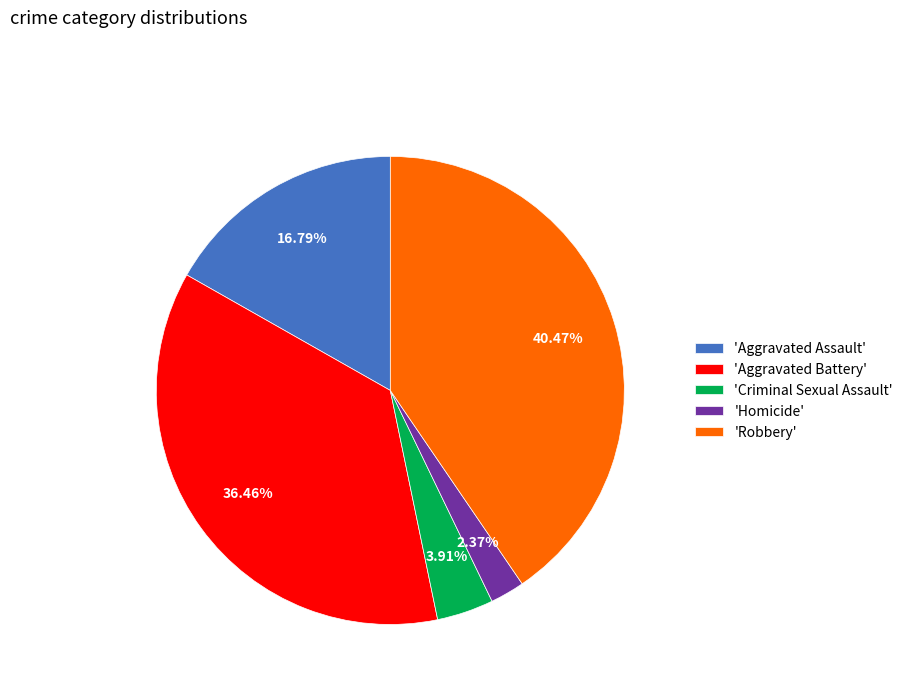

Count the number of slices in the pie.

5